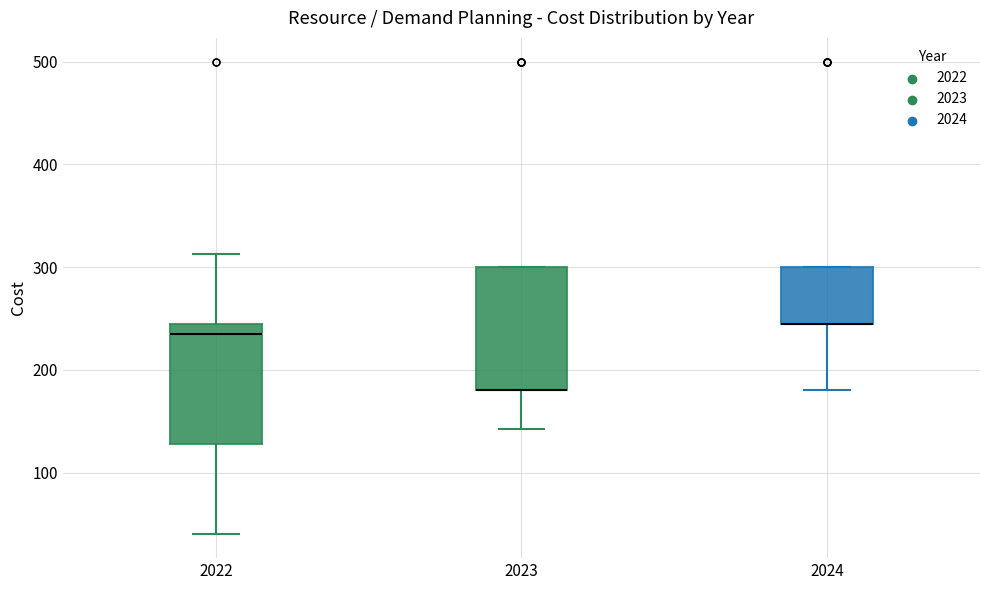

Where is the lower edge of the box at x = 2022 on the y-axis? The values are not printed on the chart, so give them approximately, as read against the axis.

130